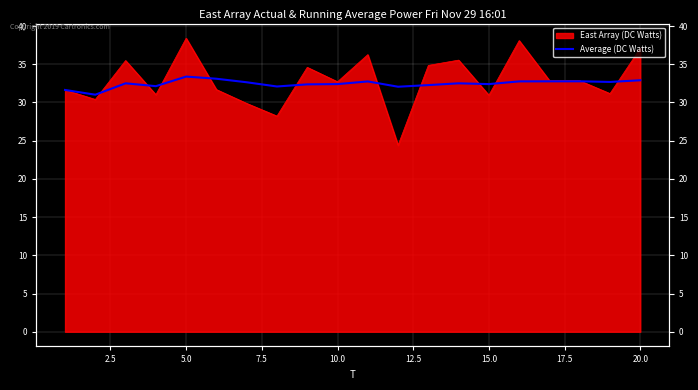

What is the sum of all values?

649.1